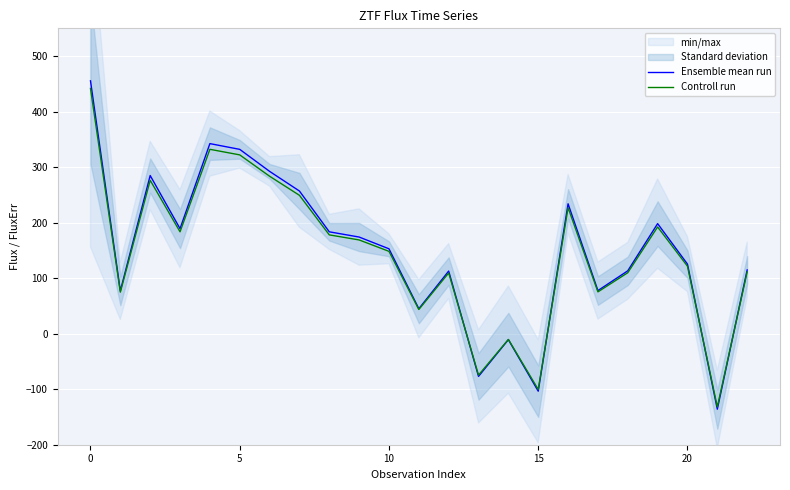

Rank the series at 12 from highest to lowest value.

Ensemble mean run, Controll run